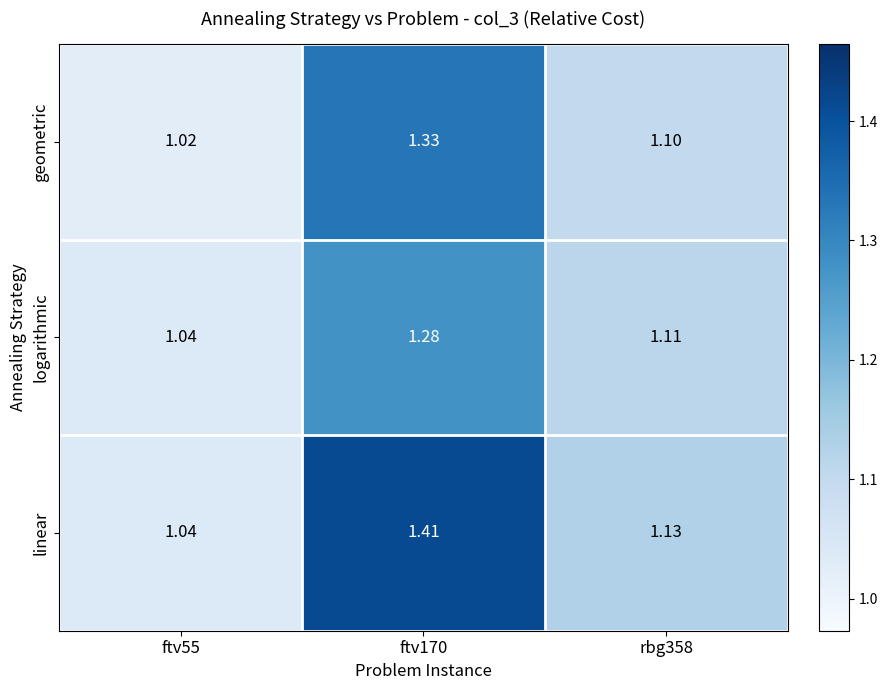

At rbg358, list the series in order from smallest to largest.

geometric, logarithmic, linear